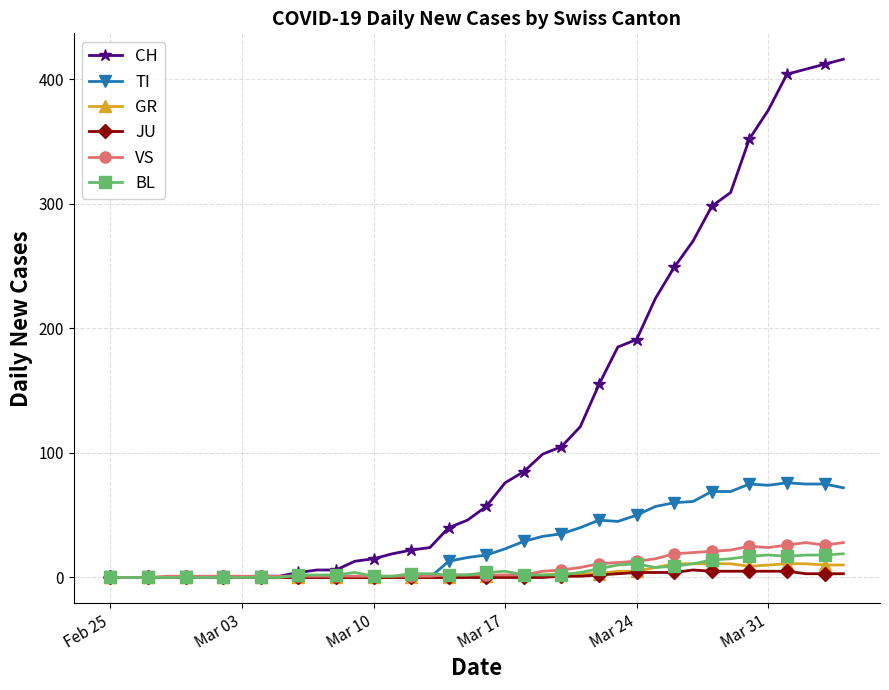

What is the maximum value shown in the chart?

416